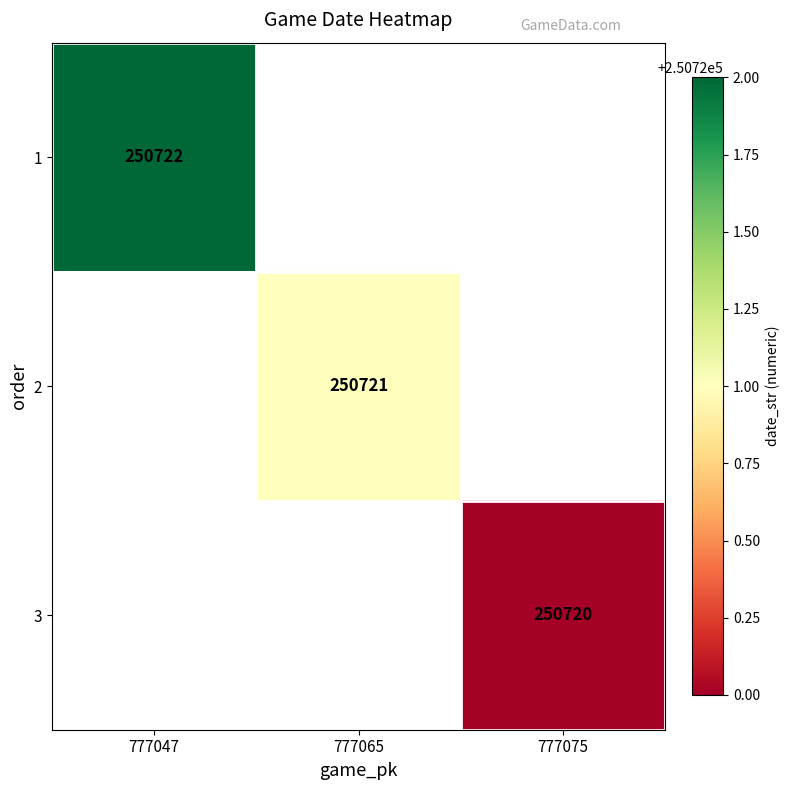

How many categories are shown in the chart?

3